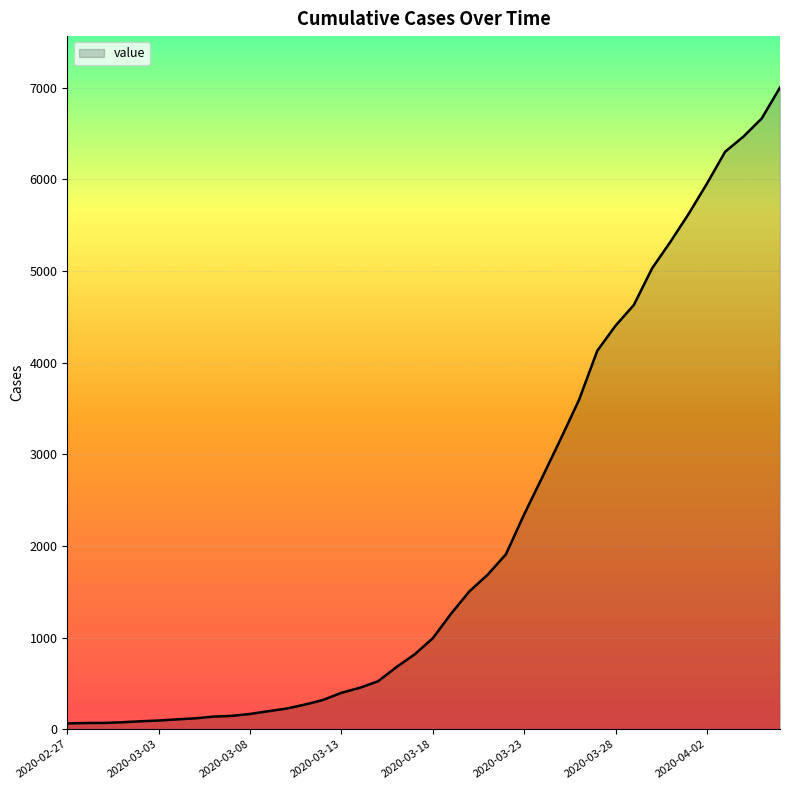

What is the greatest value displayed?

7004